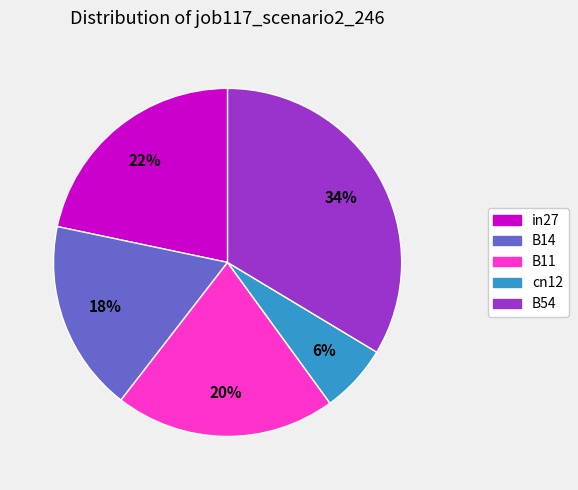

Rank the categories by value from lowest to highest.

cn12, B14, B11, in27, B54